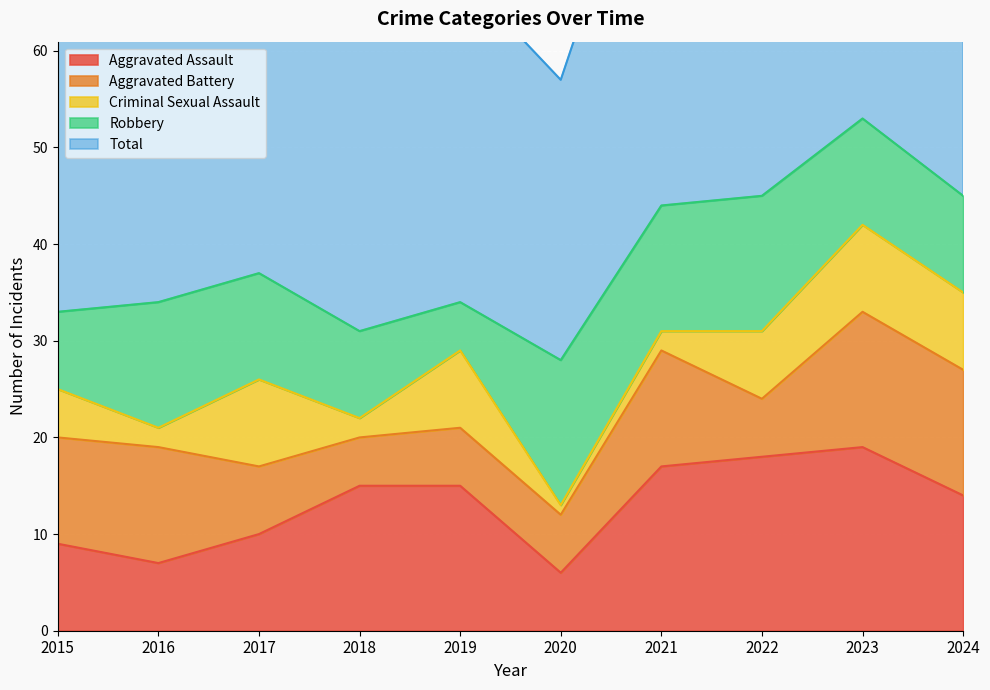

Where is Aggravated Battery nearest to the value 9?

2015